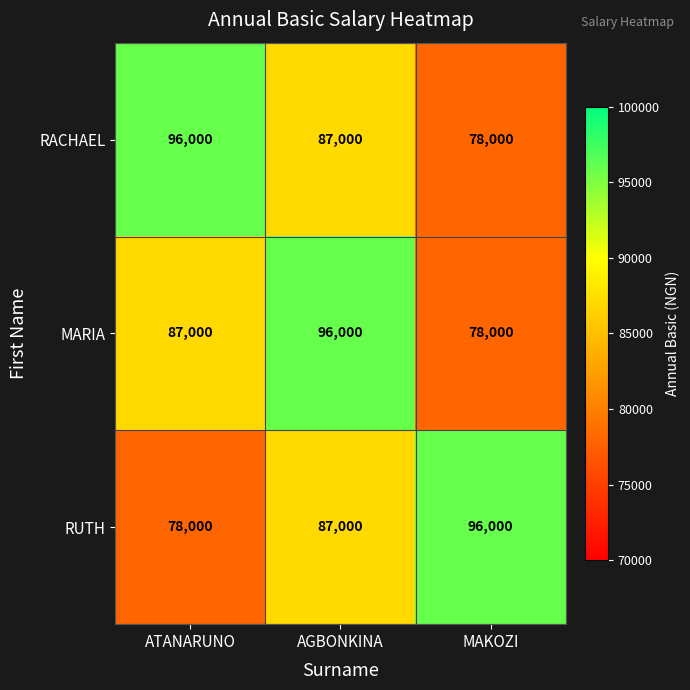

Count the MARIA values in the range 78000 to 96000.

3